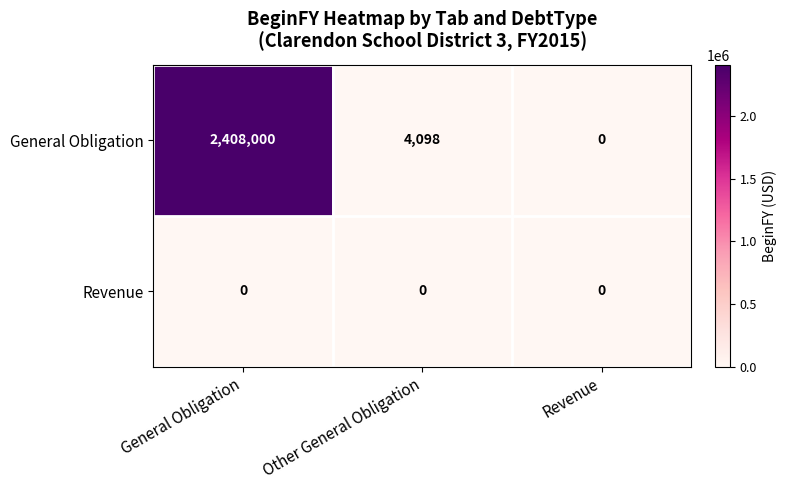

What is the spread (max minus min) of values at General Obligation?

2408000